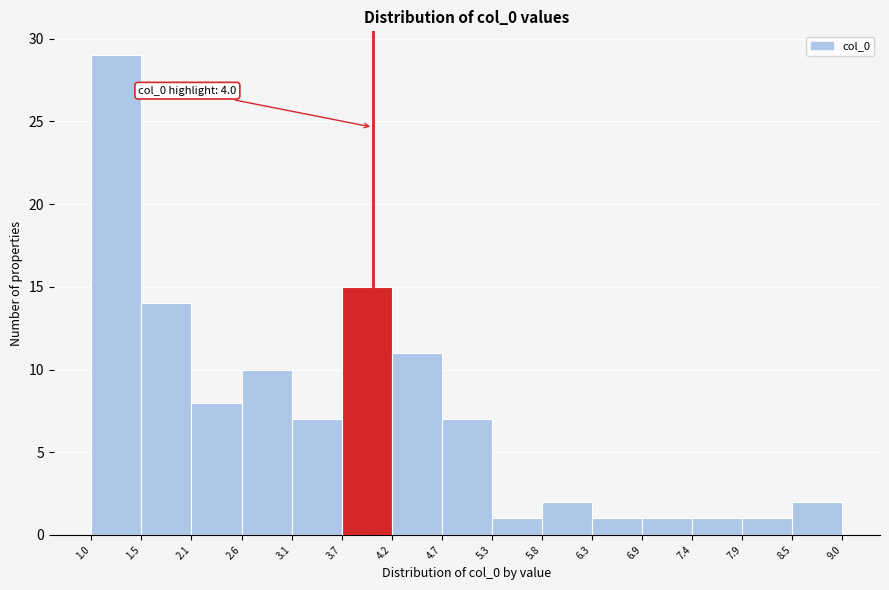

Which range on the x-axis has the tallest bar?

1.0 to 1.5